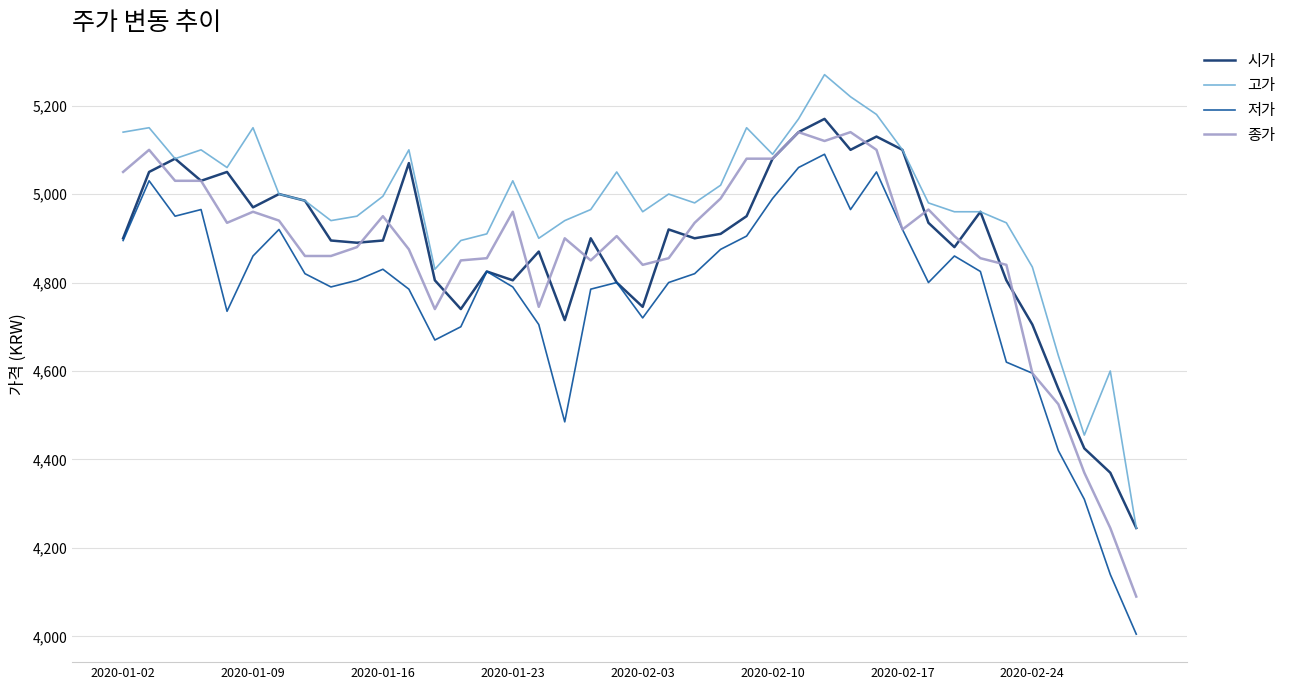

What is the highest value of the 시가 series?

5170